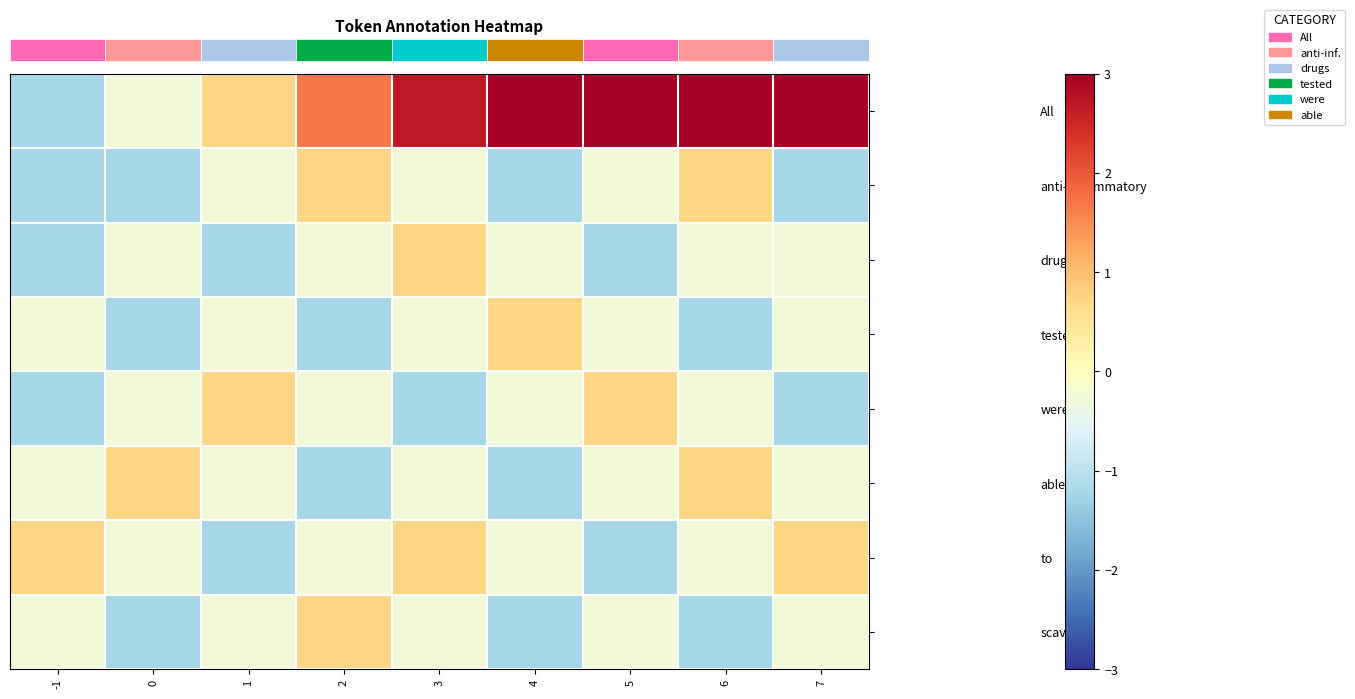

Between 1 and 7, which series saw the biggest shift?

row_0